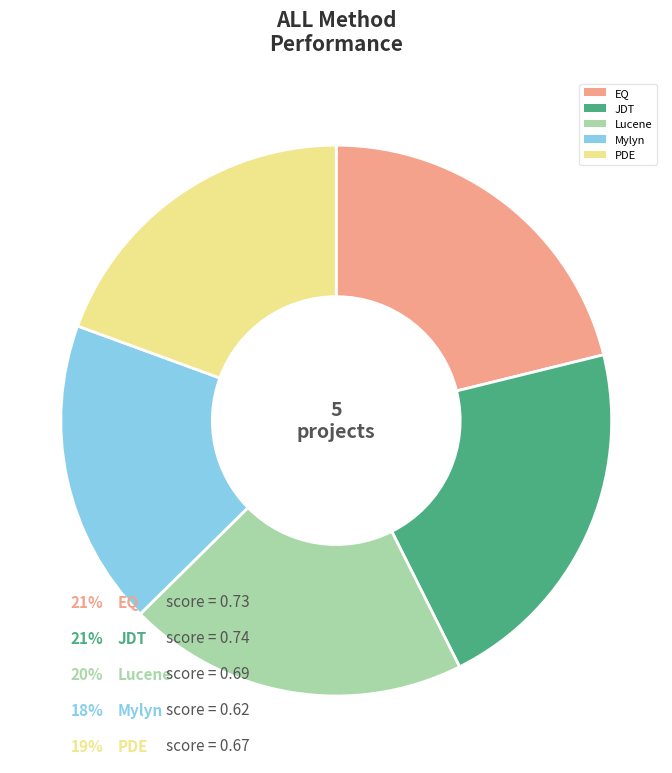

What is the smallest slice in the pie chart?

Mylyn